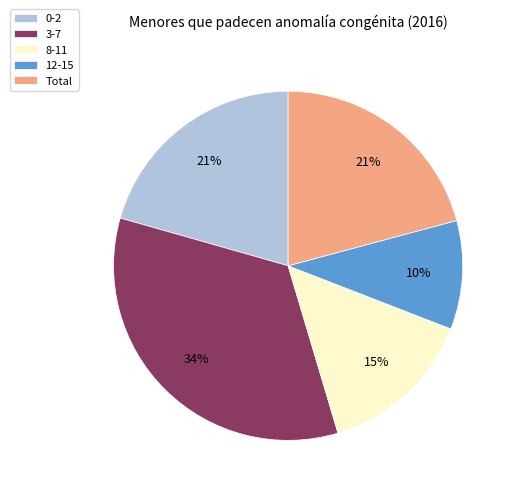

The 0-2 slice represents 13% of the pie. True or false?

False